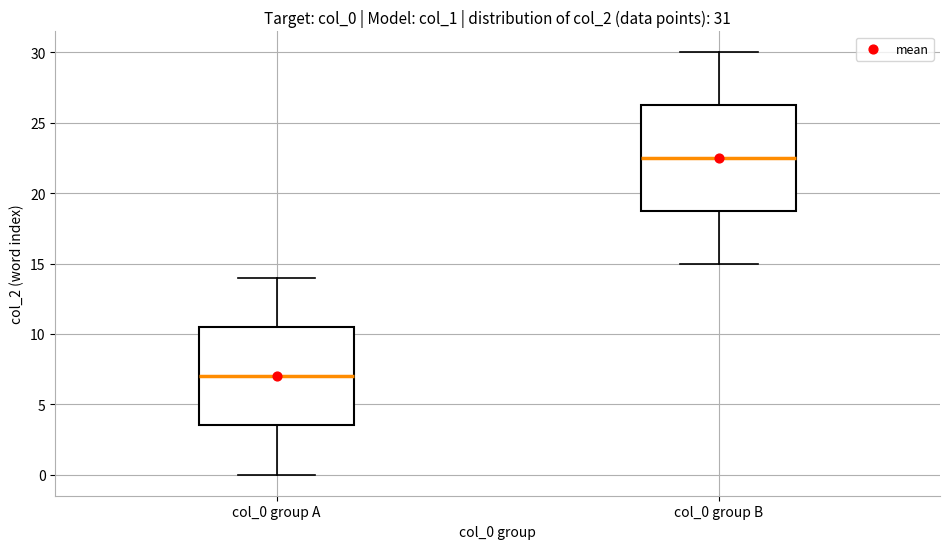

Which box is the tallest, from its lower edge to its upper edge?

col_0 group B